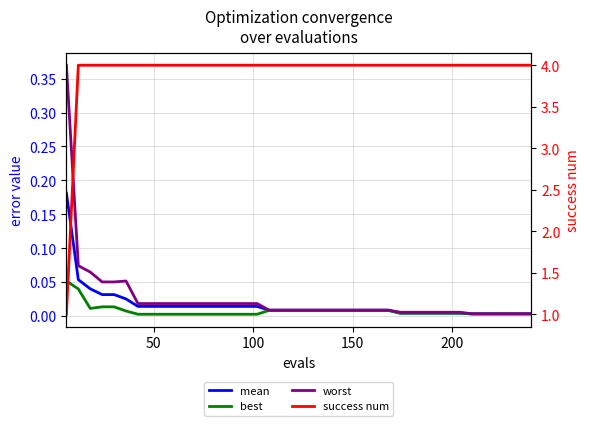

The value of best at 16 is 0.0. True or false?

False